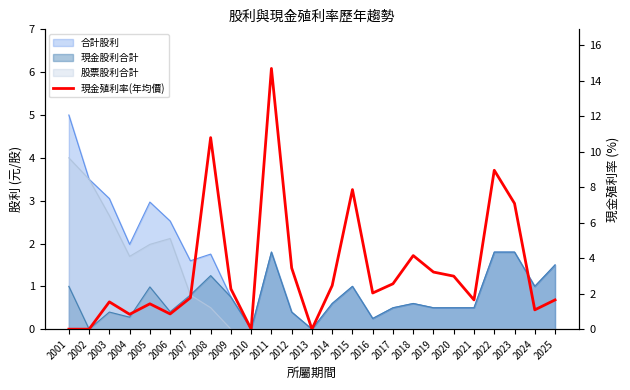

What is the average value?

3.3